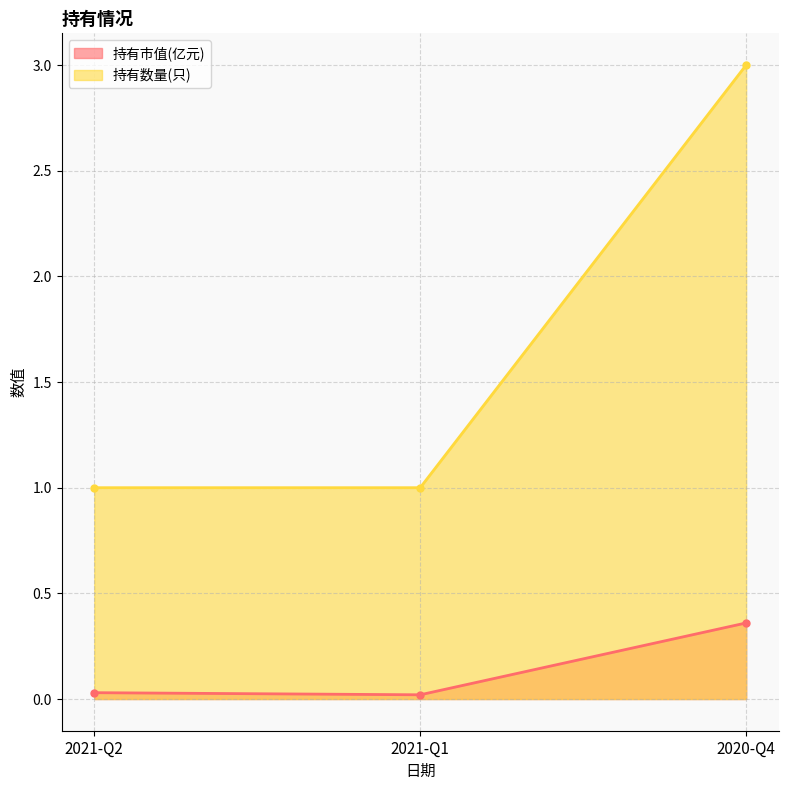

At how many categories does at least one series exceed 0?

3